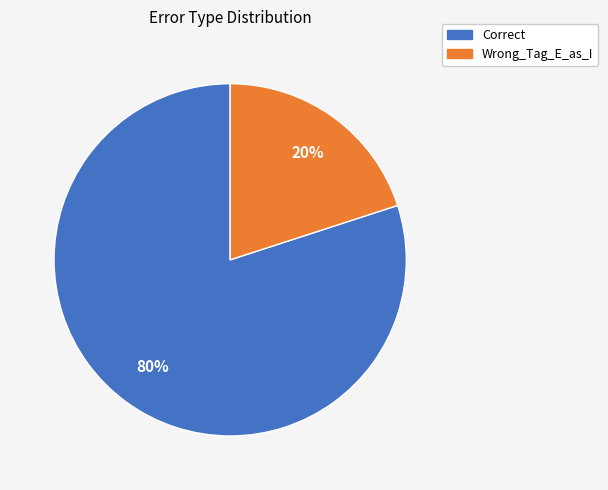

What is the smallest slice in the pie chart?

Wrong_Tag_E_as_I